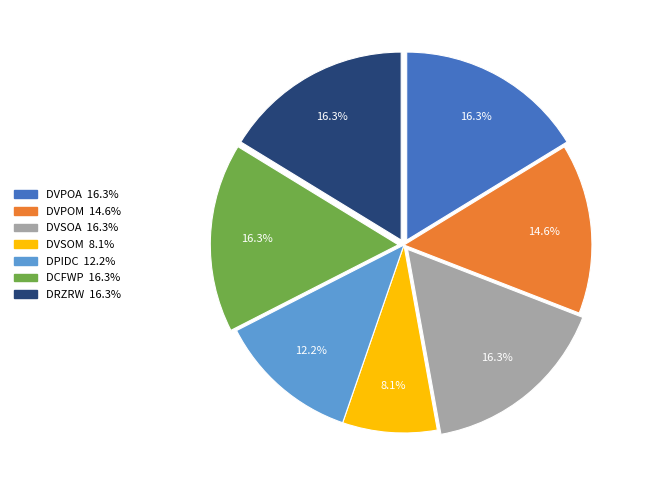

How many segments does this pie chart have?

7